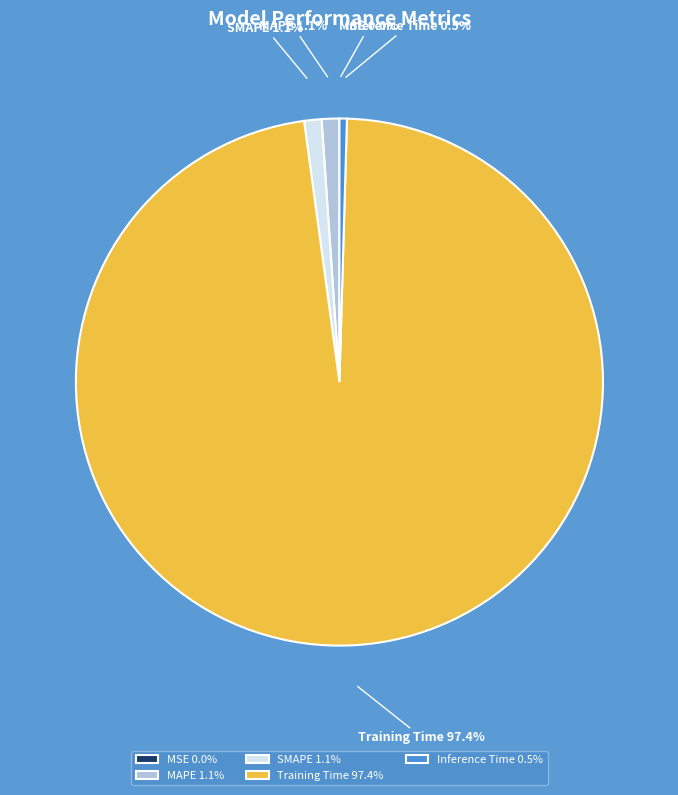

Which category has the biggest portion of the pie?

Training Time